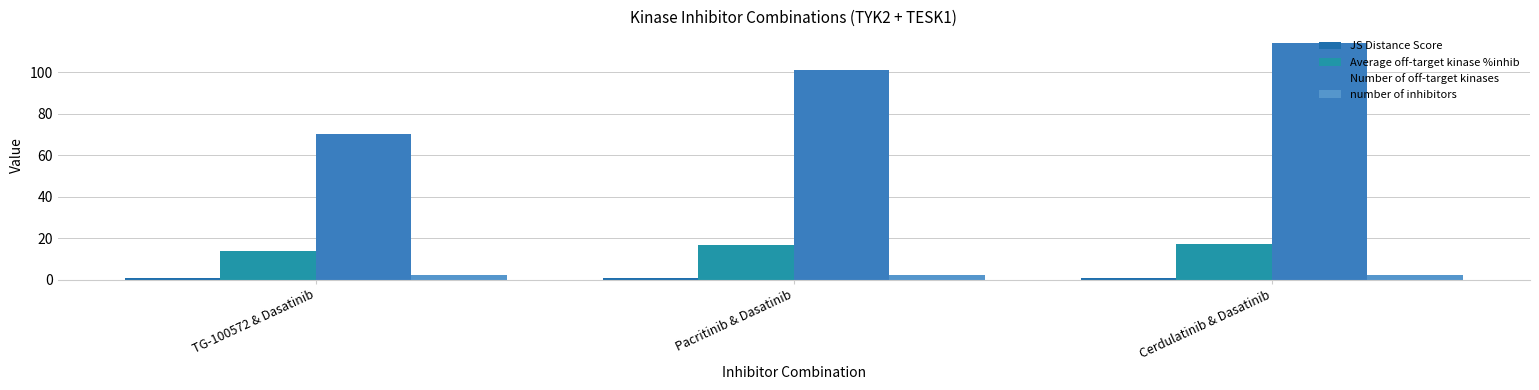

The JS Distance Score series shows 0.2 at Cerdulatinib & Dasatinib. True or false?

False